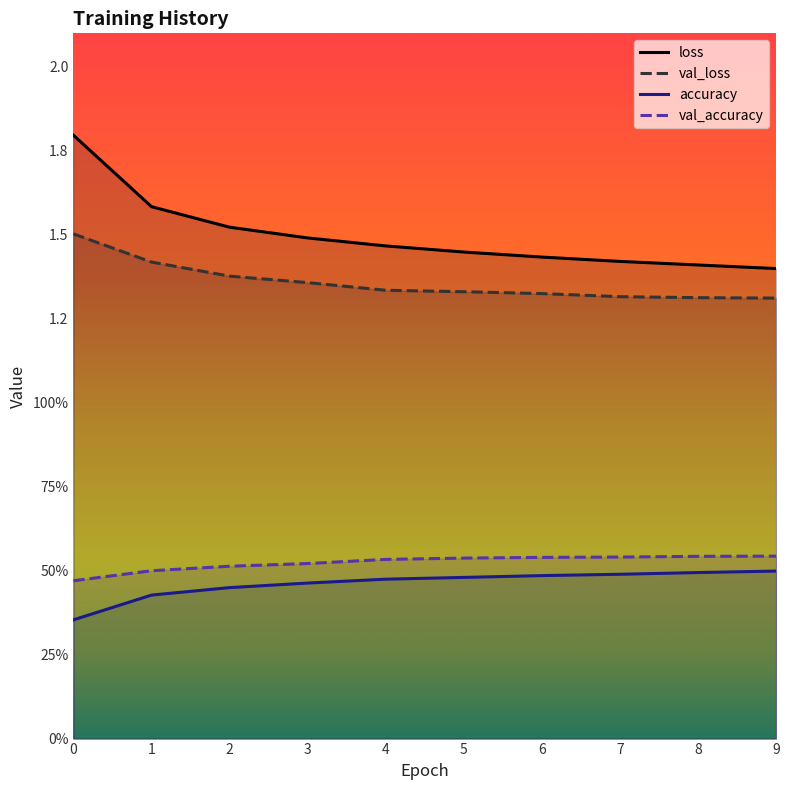

Between 4 and 2, which is larger?

2